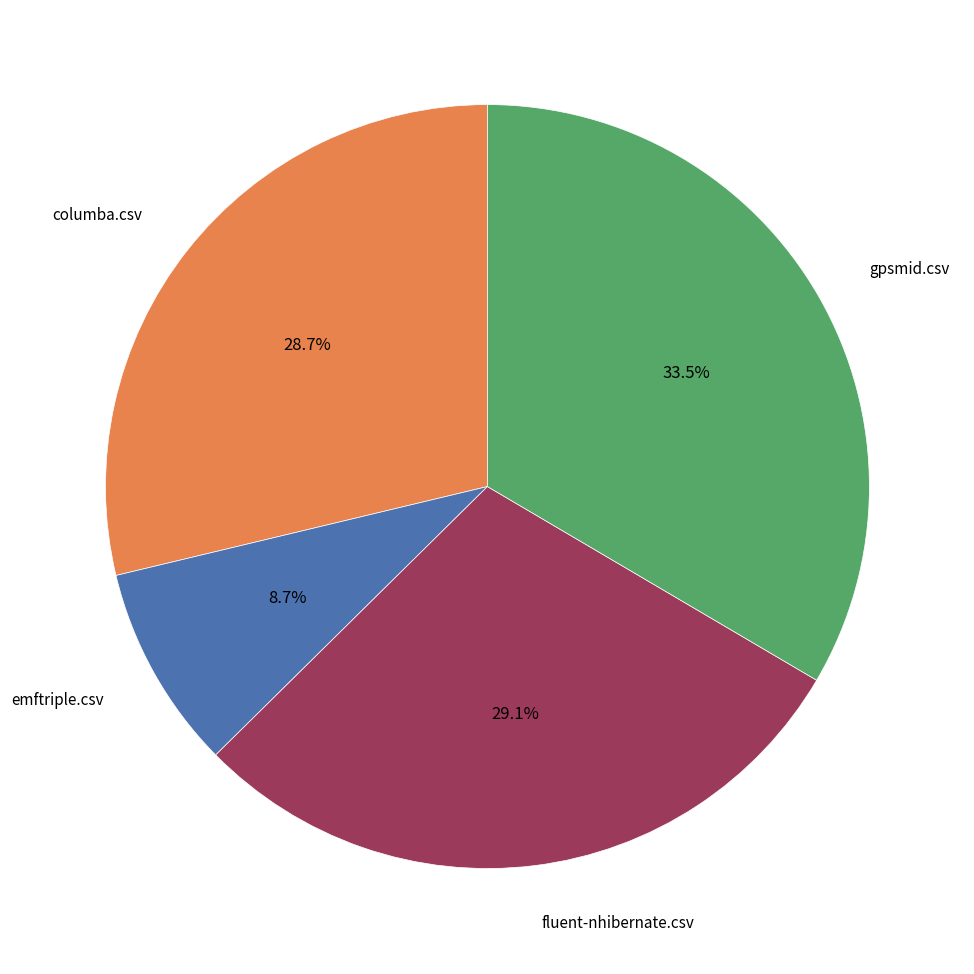

To the nearest percent, what is the difference between the largest and smallest slice percentages?

25%